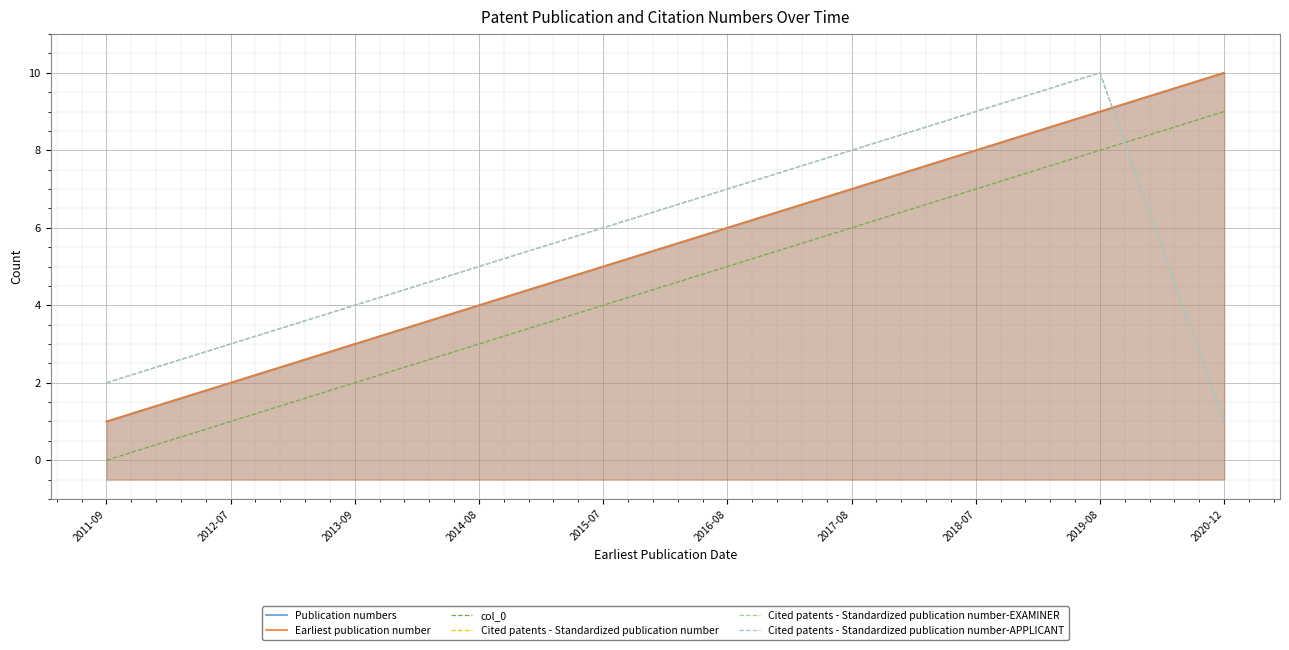

How many data points in col_0 are above 5?

4